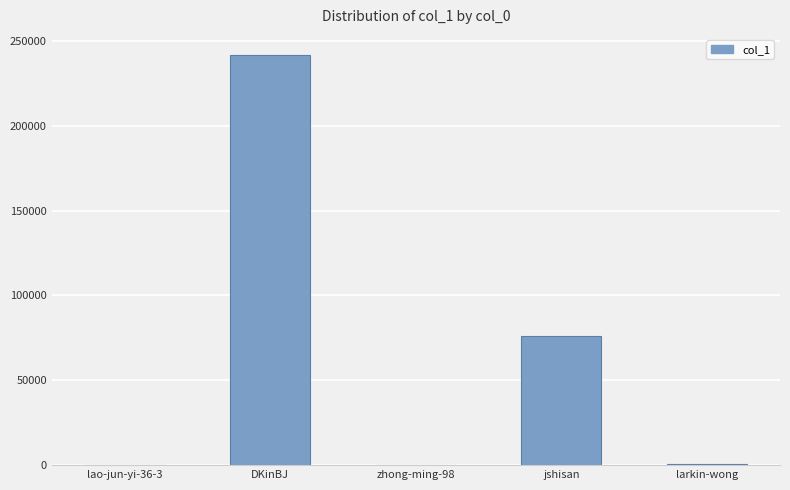

How many categories are shown in the chart?

5